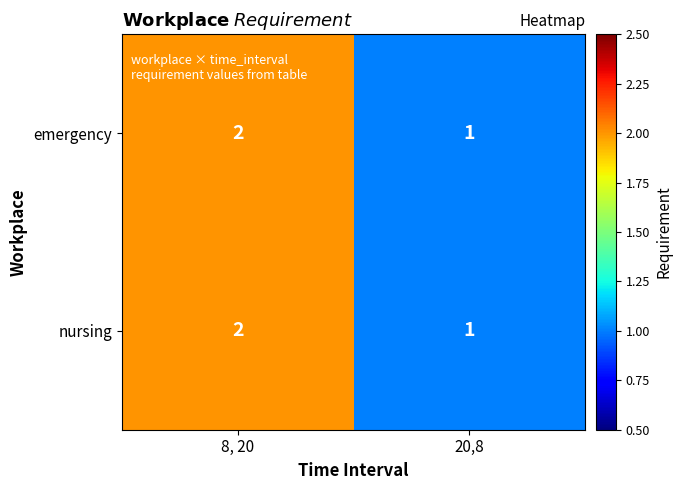

Is the value of emergency at 20,8 greater than the value of nursing at 8, 20?

No